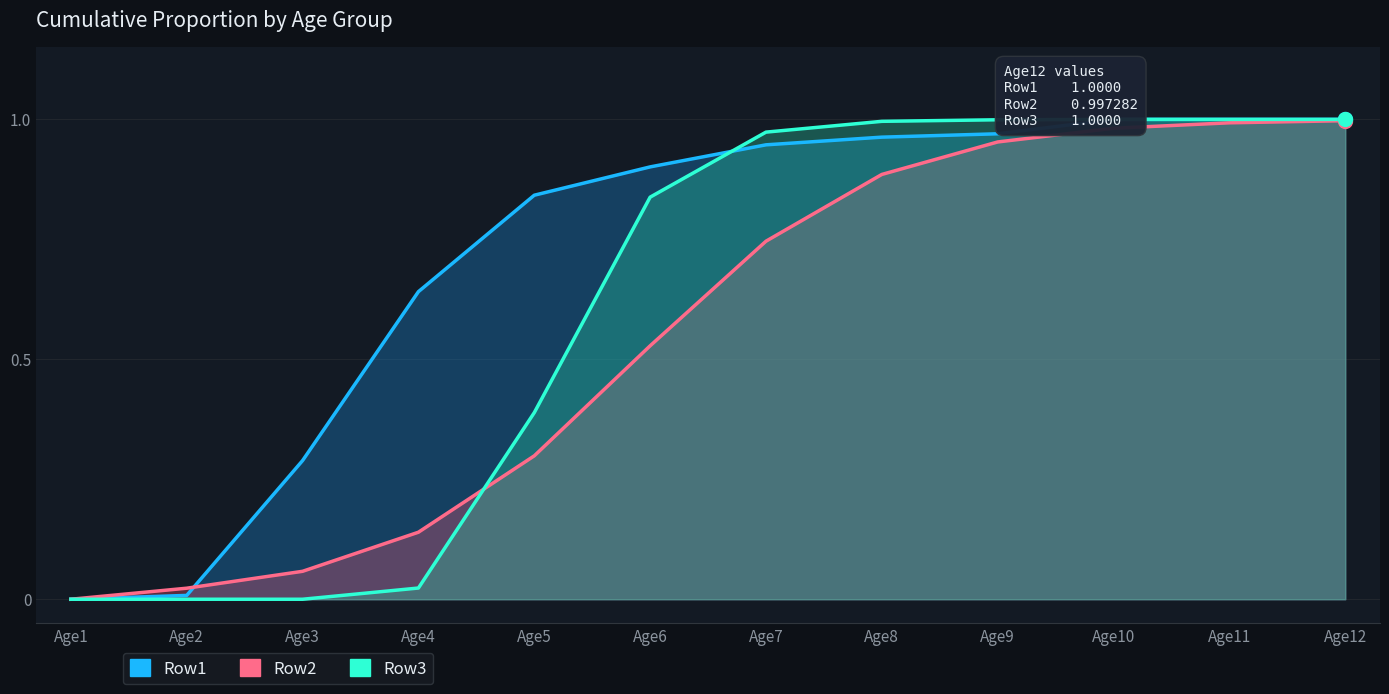

Count the number of data series in this chart.

3